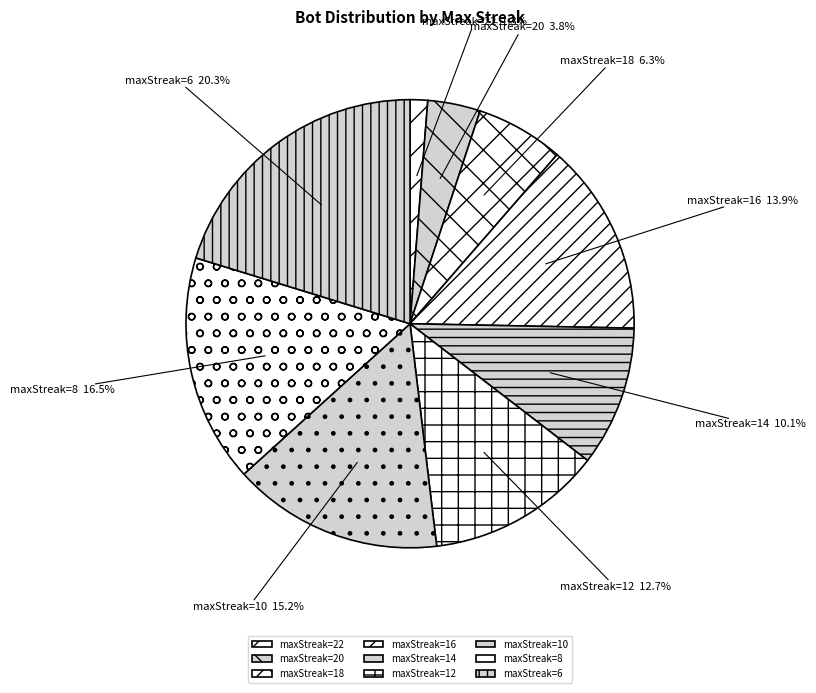

Which slice is the smallest?

maxStreak=22